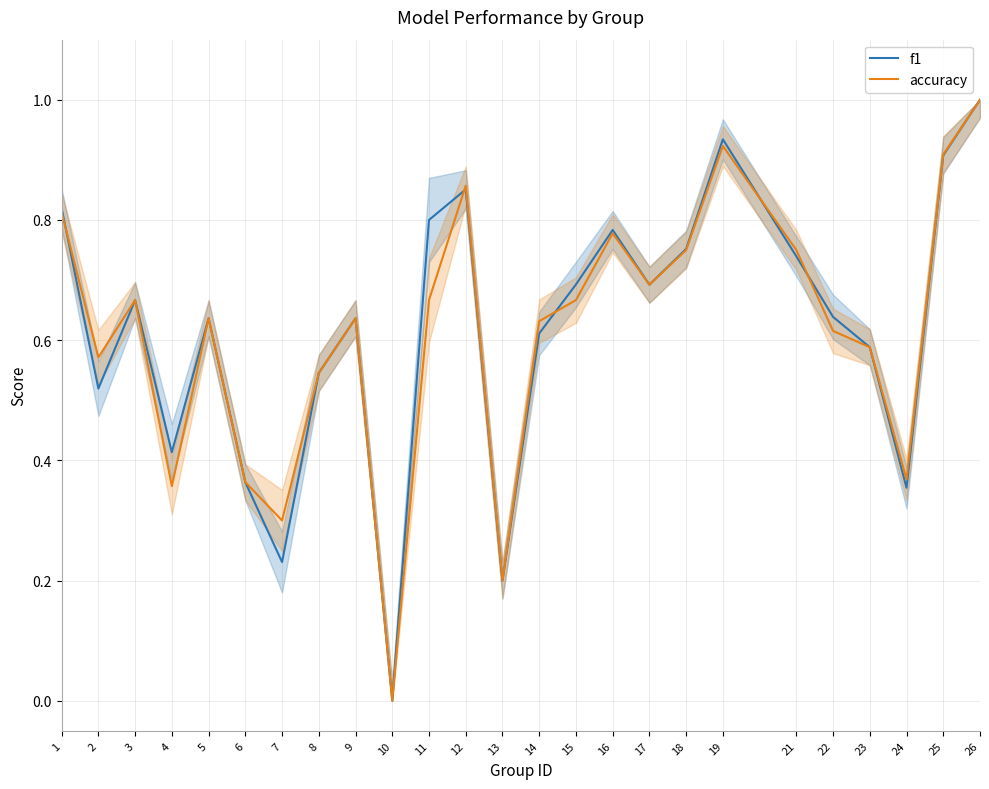

List the series in order of their peak value, highest first.

f1, accuracy